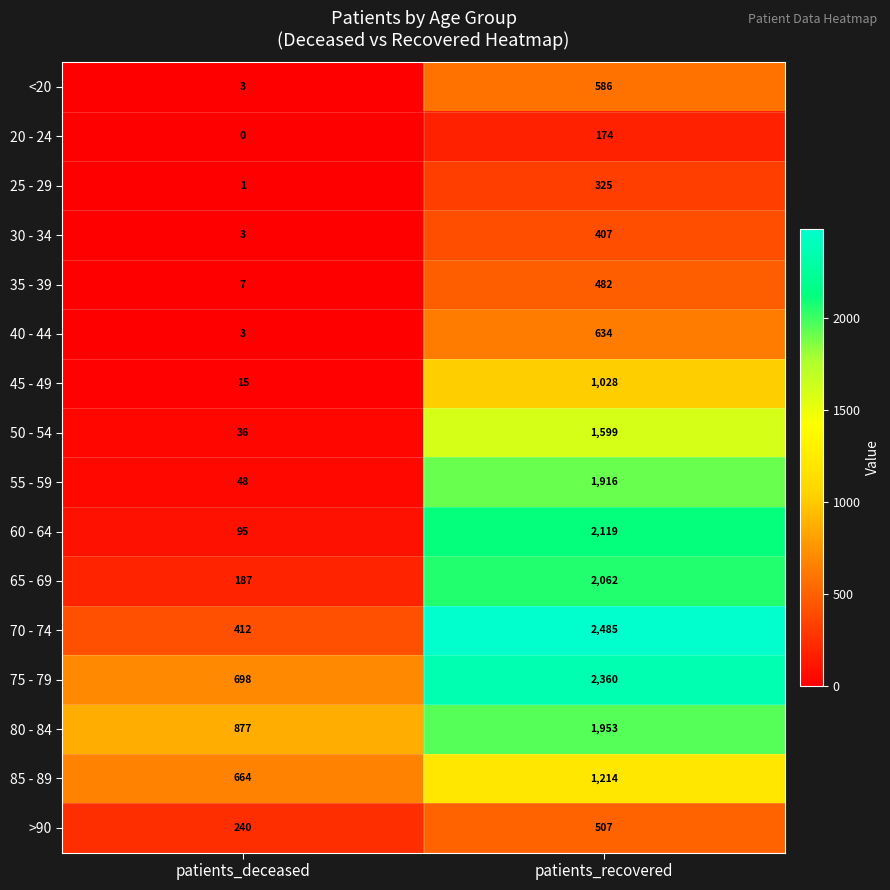

Is it true that 65 - 69 equals 187 at patients_deceased?

True